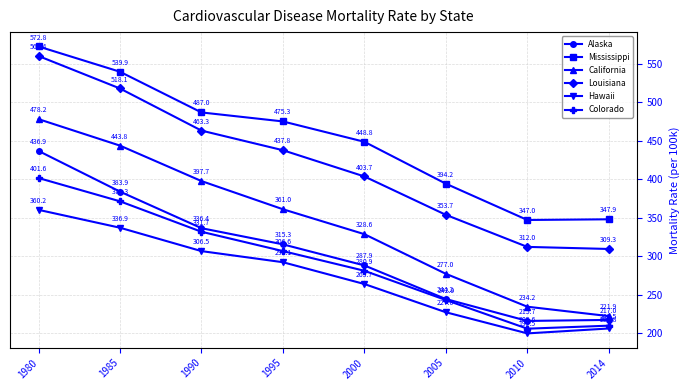

Rank the categories by Hawaii value from highest to lowest.

1980, 1985, 1990, 1995, 2000, 2005, 2014, 2010